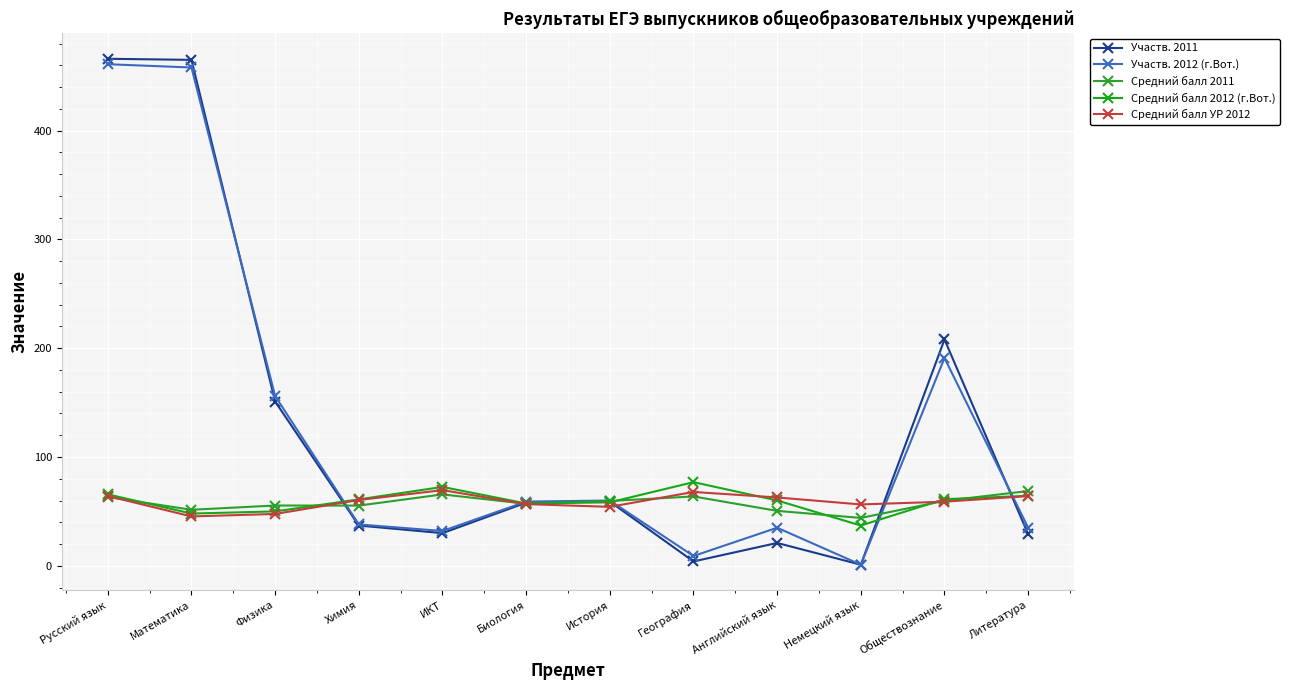

True or false: Участв. 2012 (г.Вот.) has more than 1 interior local peaks.

True